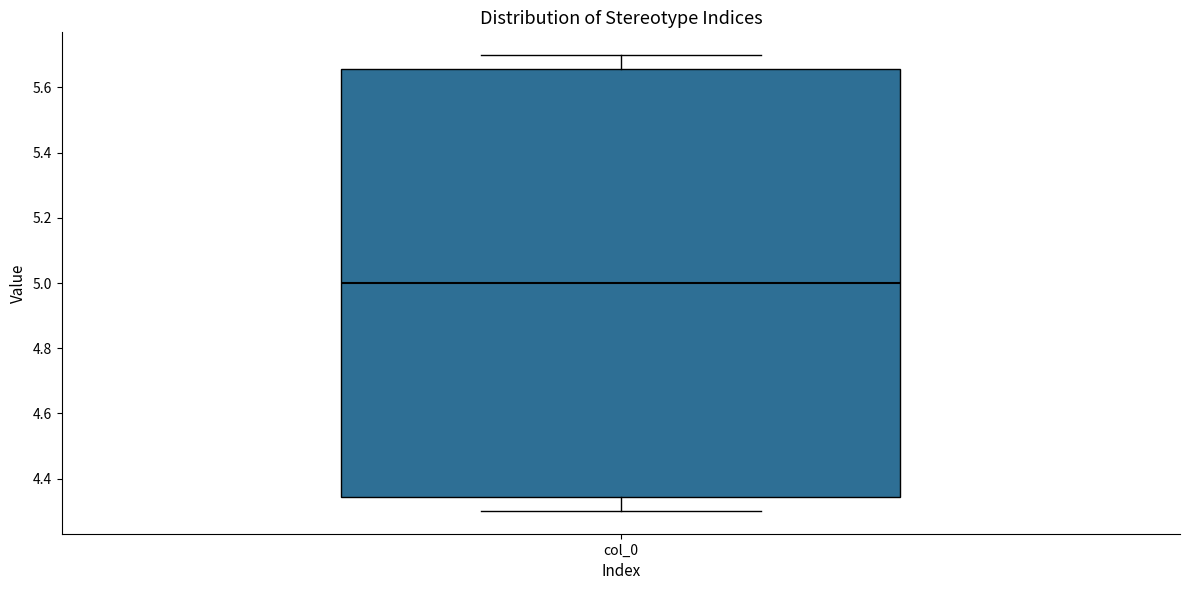

Transcribe this box plot: give where the median line is, the range the box spans, and where the two whiskers end, as read against the y-axis. The values are not printed on the chart, so give them approximately, as read against the axis.

median 5.00, box 4.34 to 5.66, whiskers 4.30 to 5.70